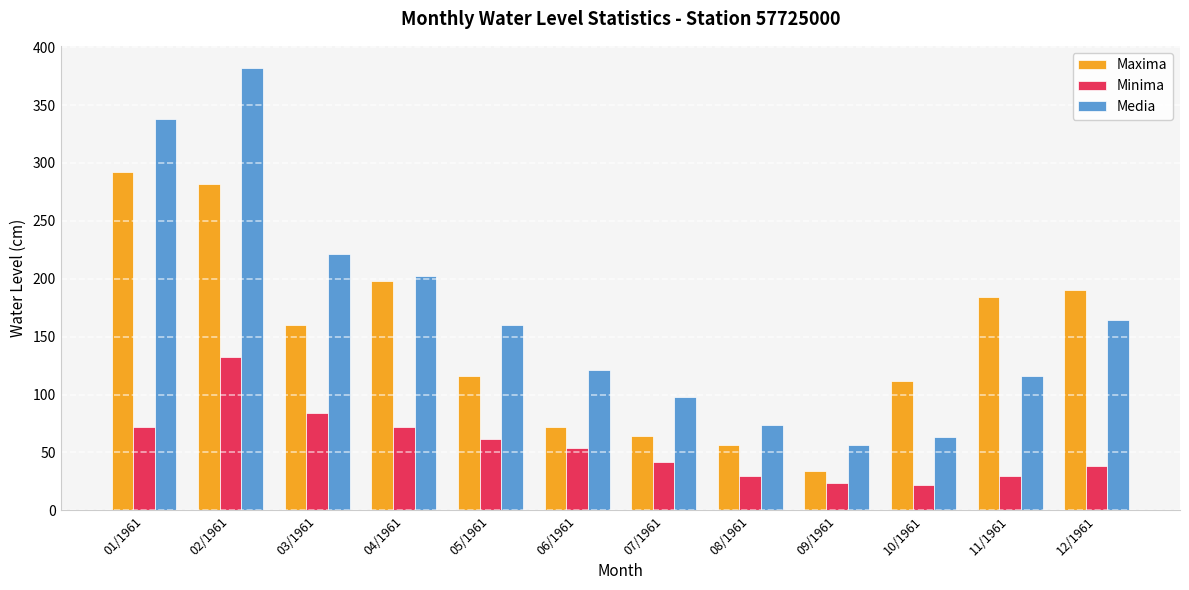

Rank the series by their maximum value, from lowest to highest.

Minima, Maxima, Media